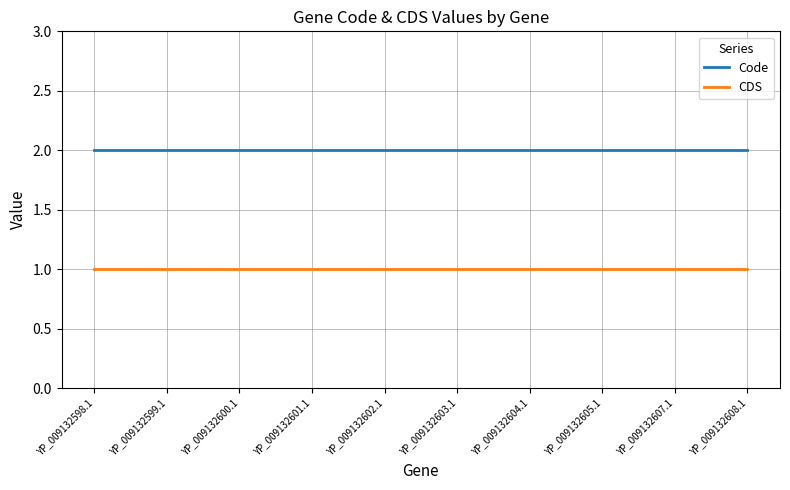

What is the highest value of the CDS series?

1